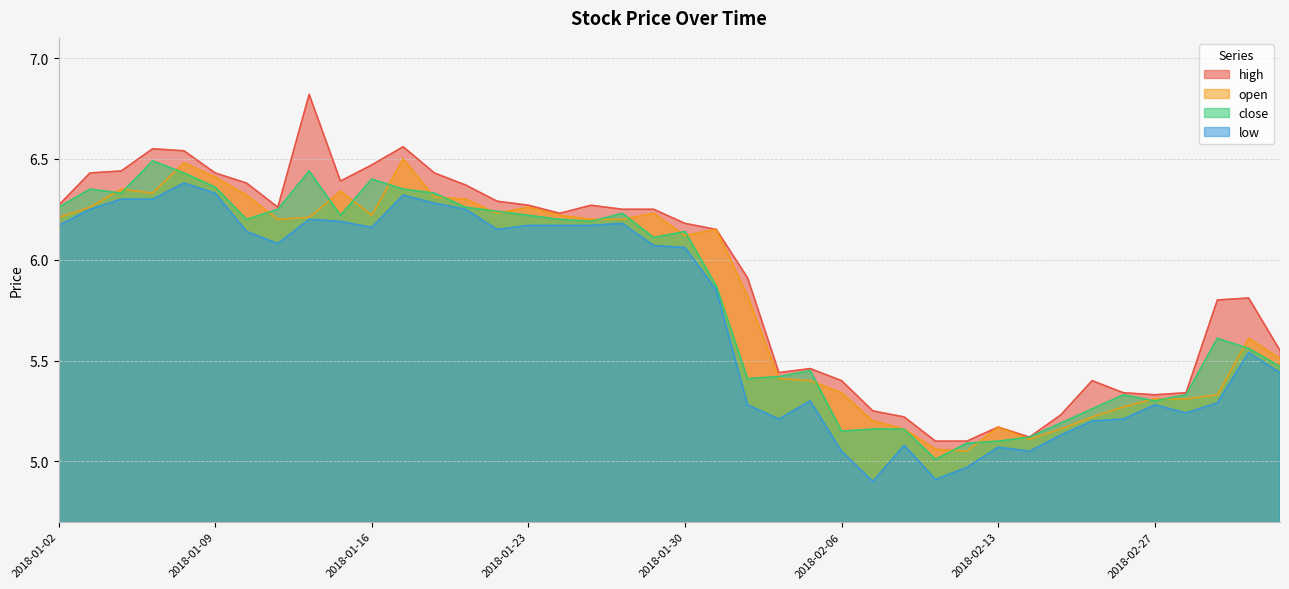

Which category has the lowest value across all series?

2018-02-07